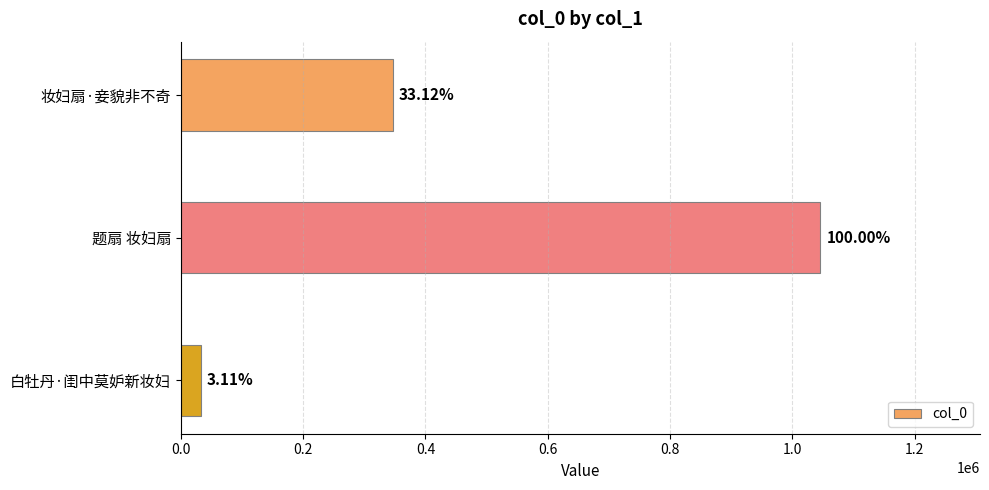

How many bars are there in total?

3